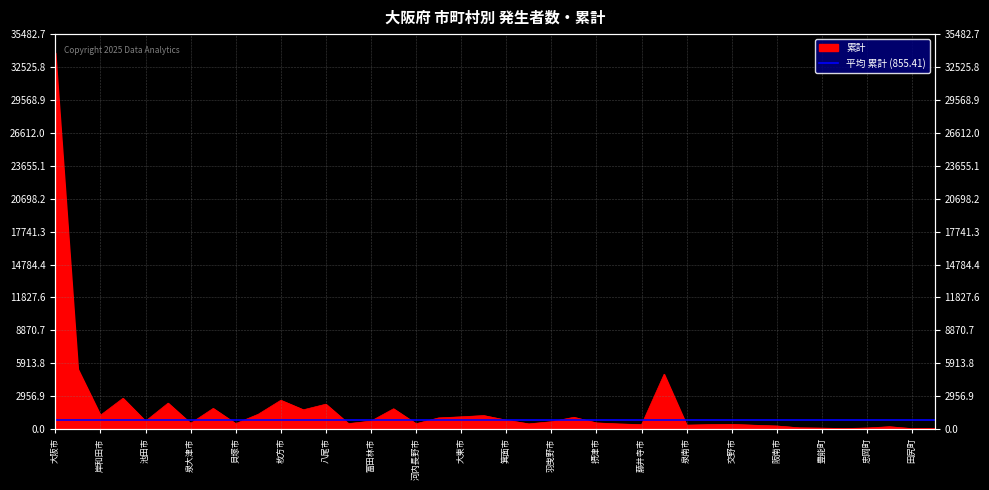

What is the value of the 20th point from the left?

1217